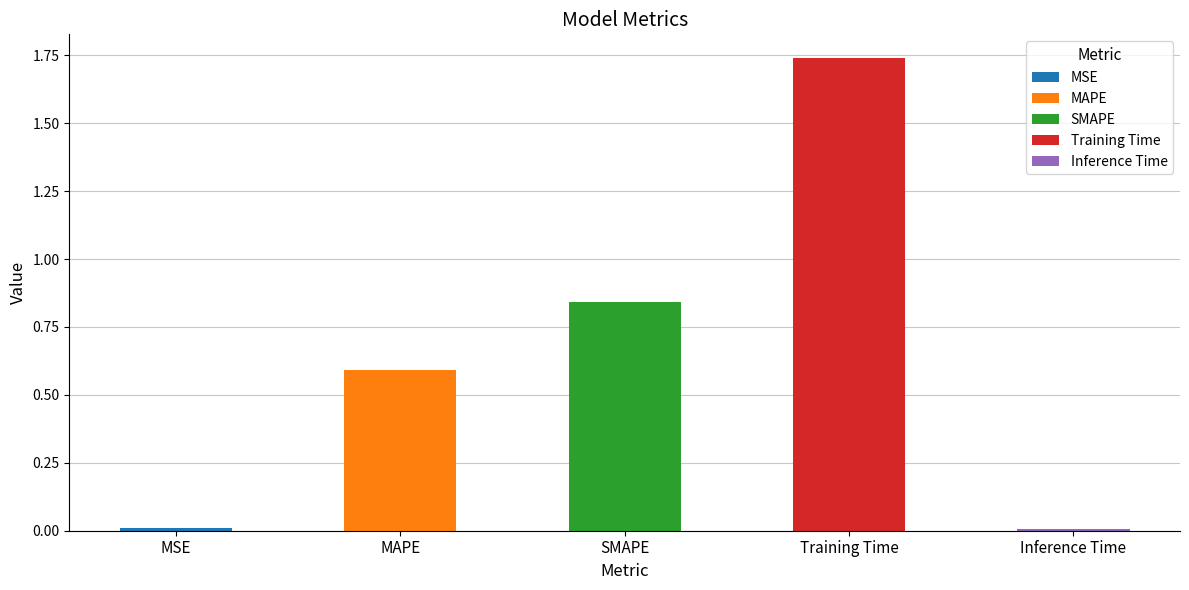

Reading left to right, transcribe all the data shown in this chart.

MSE=0.0	MAPE=0.6	SMAPE=0.8	Training Time=1.7	Inference Time=0.0